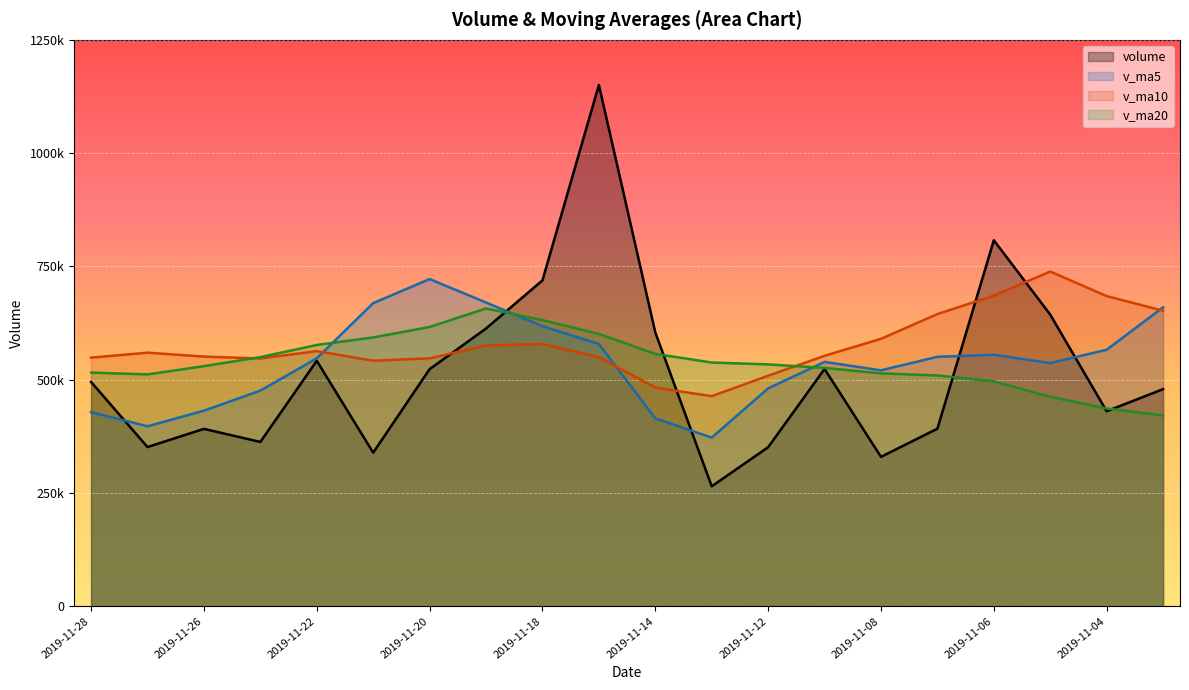

The value of v_ma20 at 2019-11-05 is 462192.9. True or false?

True